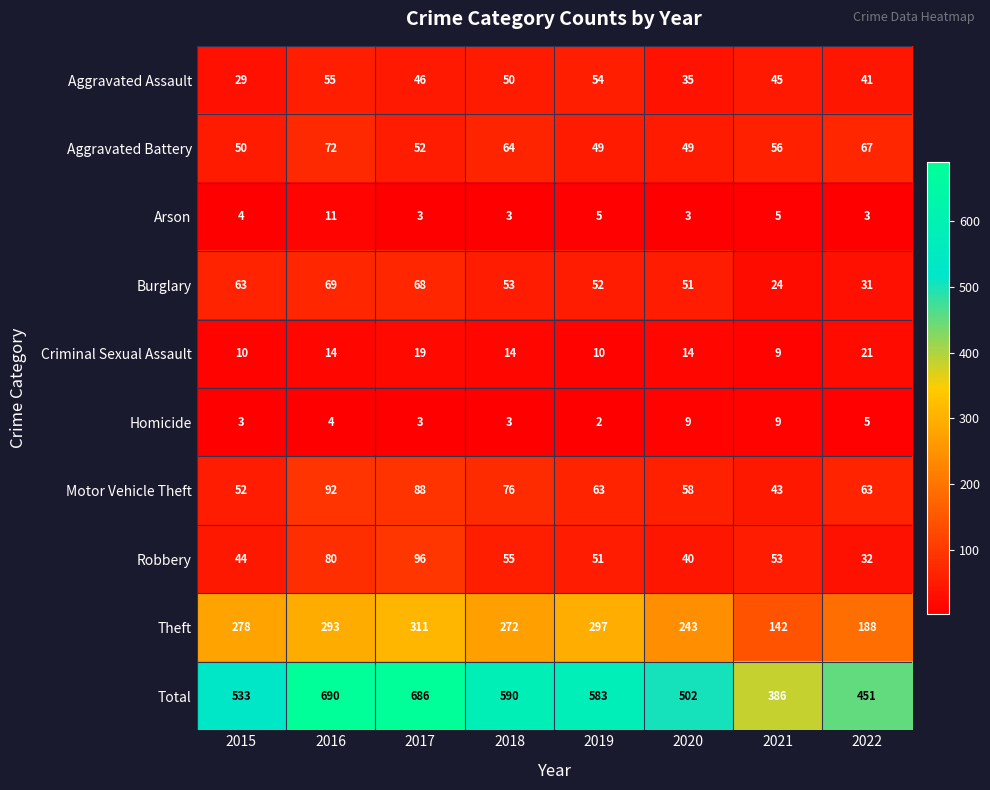

What is the sum of all Homicide values?

38